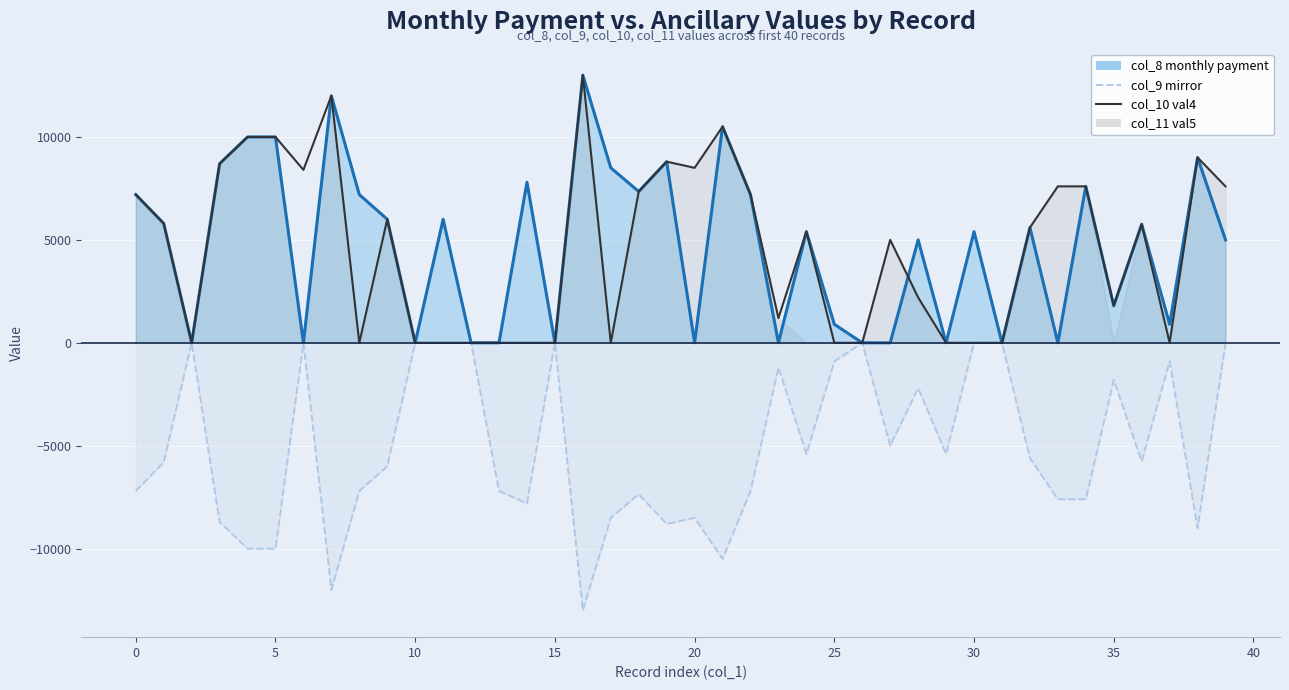

Which series has the widest spread of values?

col_9 mirror